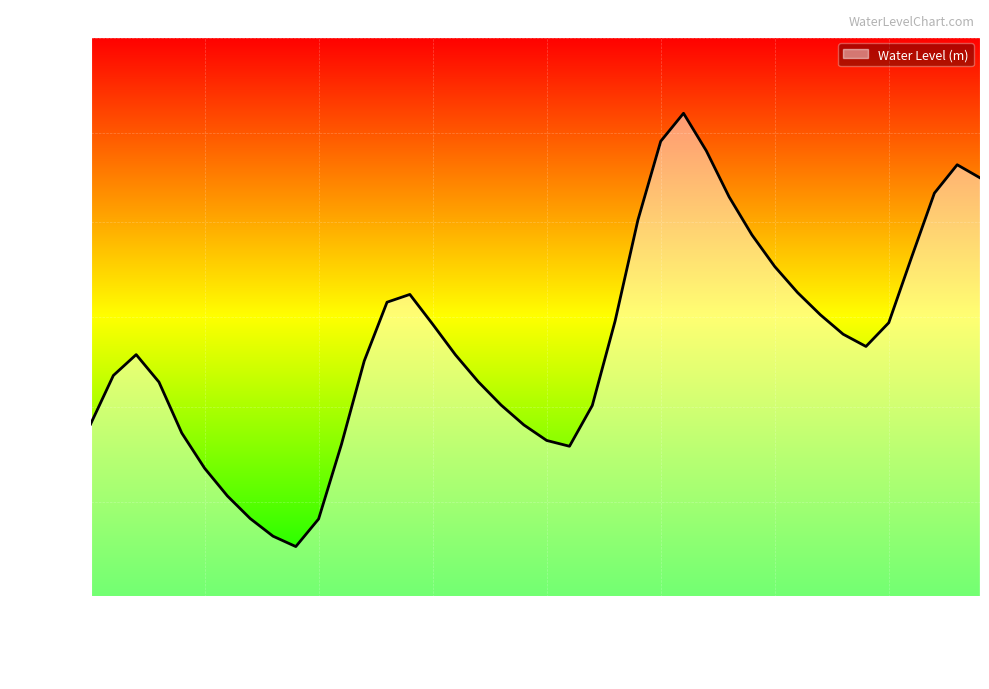

What is the label of the 31st point from the left?

2025-07-12 18:00